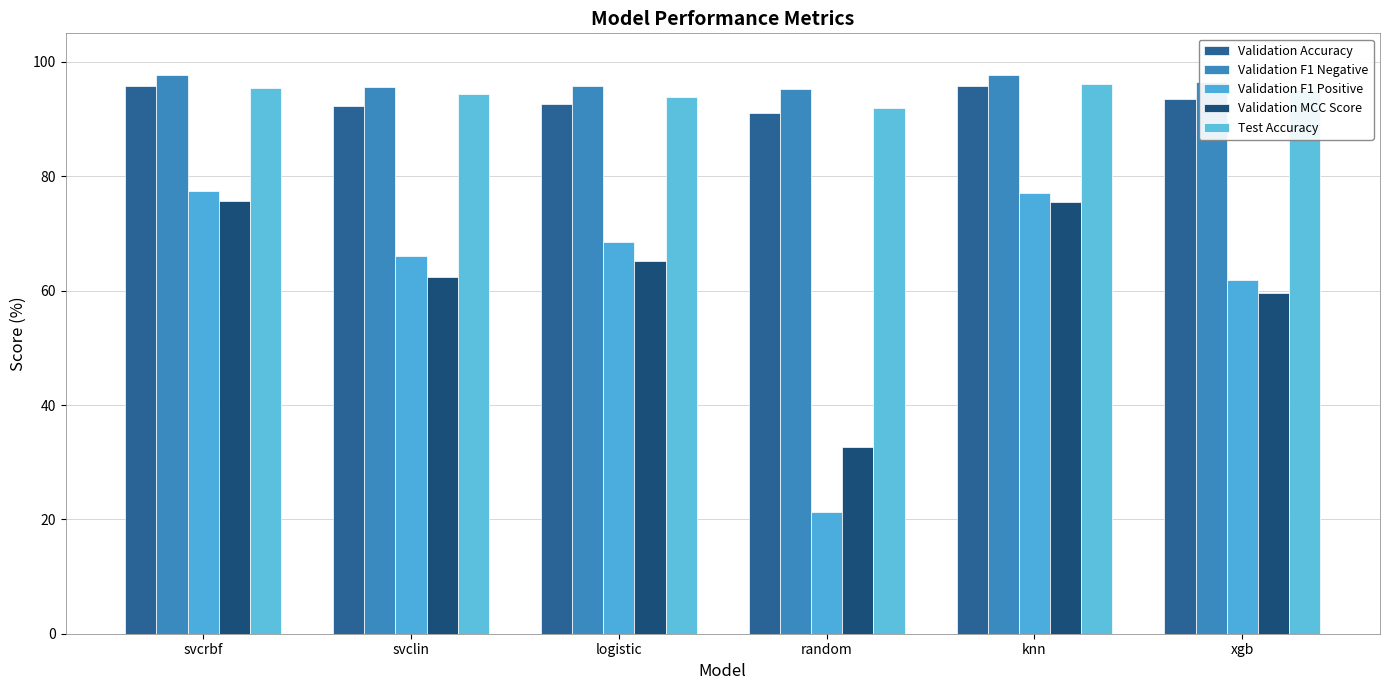

The Validation MCC Score series shows 39.9 at svcrbf. True or false?

False